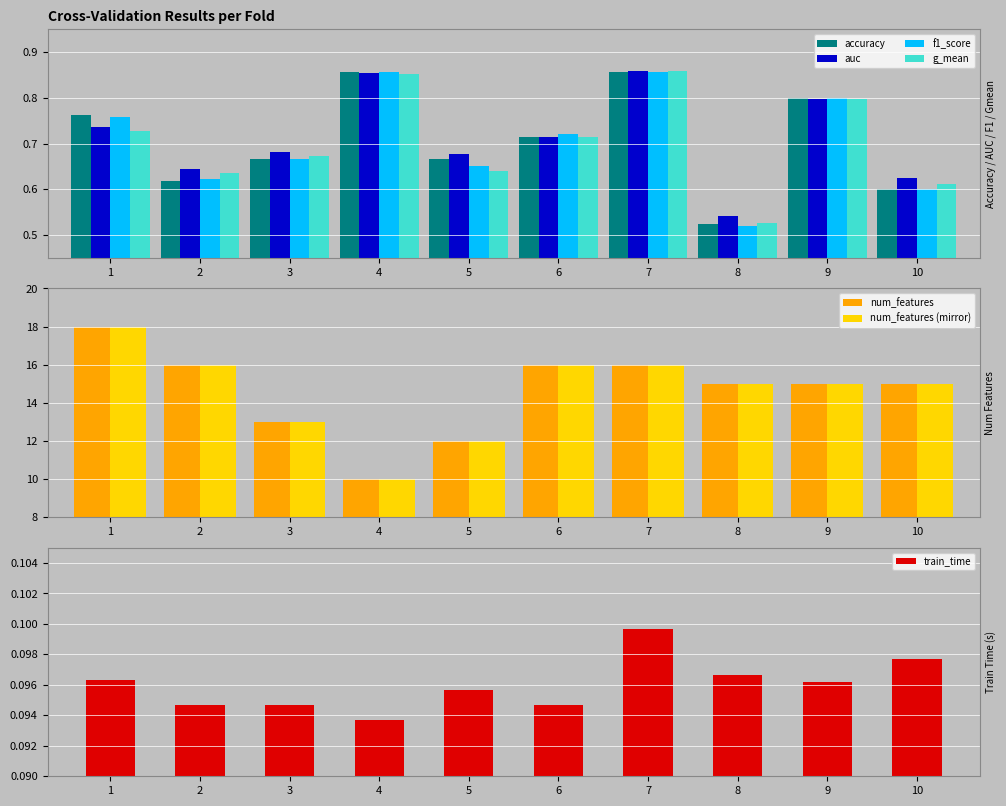

What is the minimum value shown in the chart?

0.1